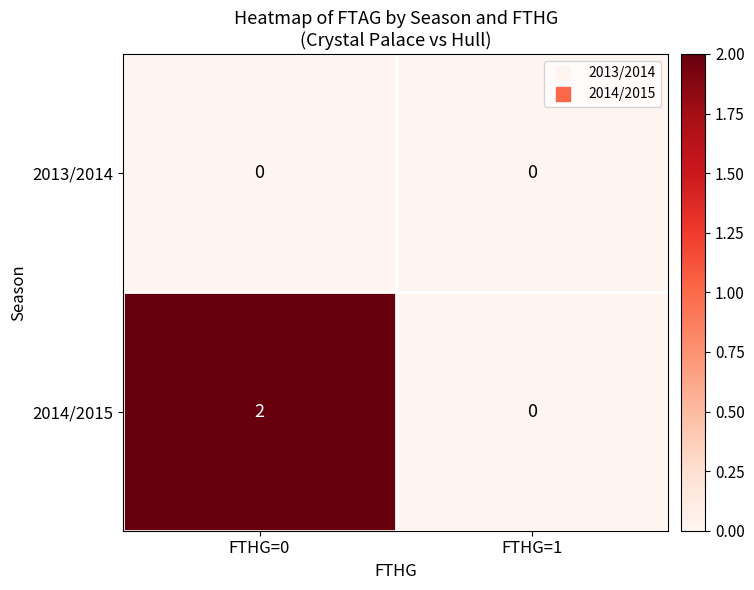

Reading right to left, extract all data points from this chart.

2013/2014: FTHG=1=0	FTHG=0=0
2014/2015: FTHG=1=0	FTHG=0=2